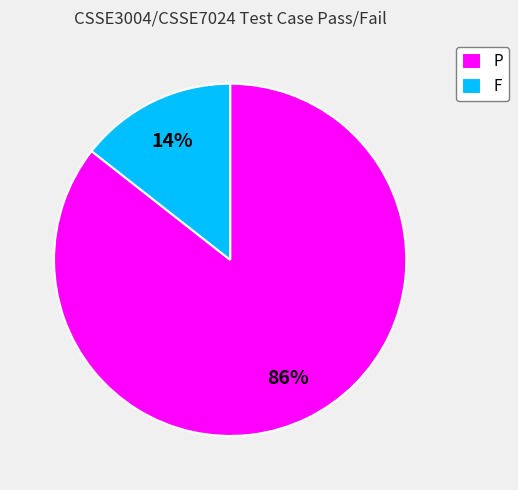

Rank the categories by value from highest to lowest.

P, F